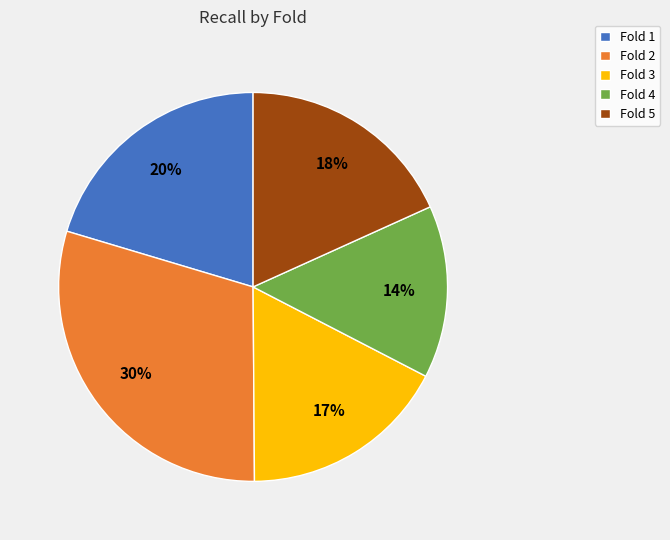

Count the number of slices in the pie.

5